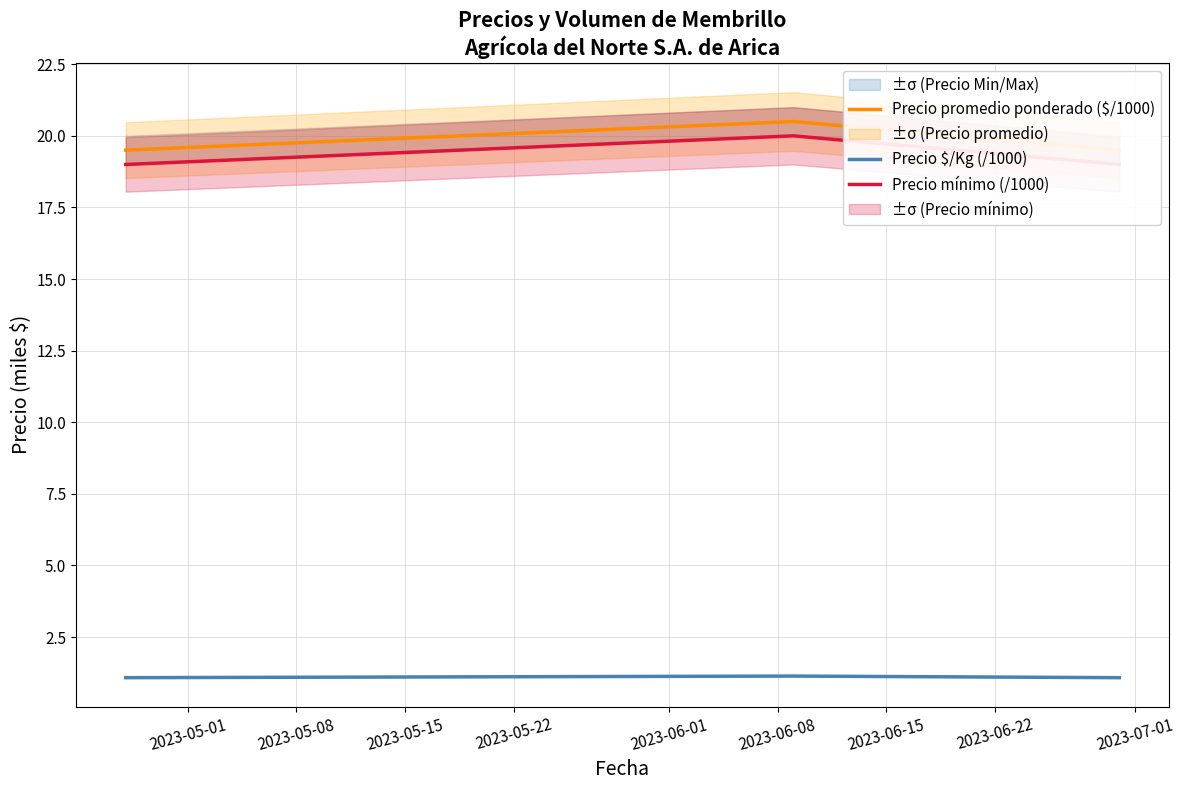

Is this an area chart (filled region under the line)?

No